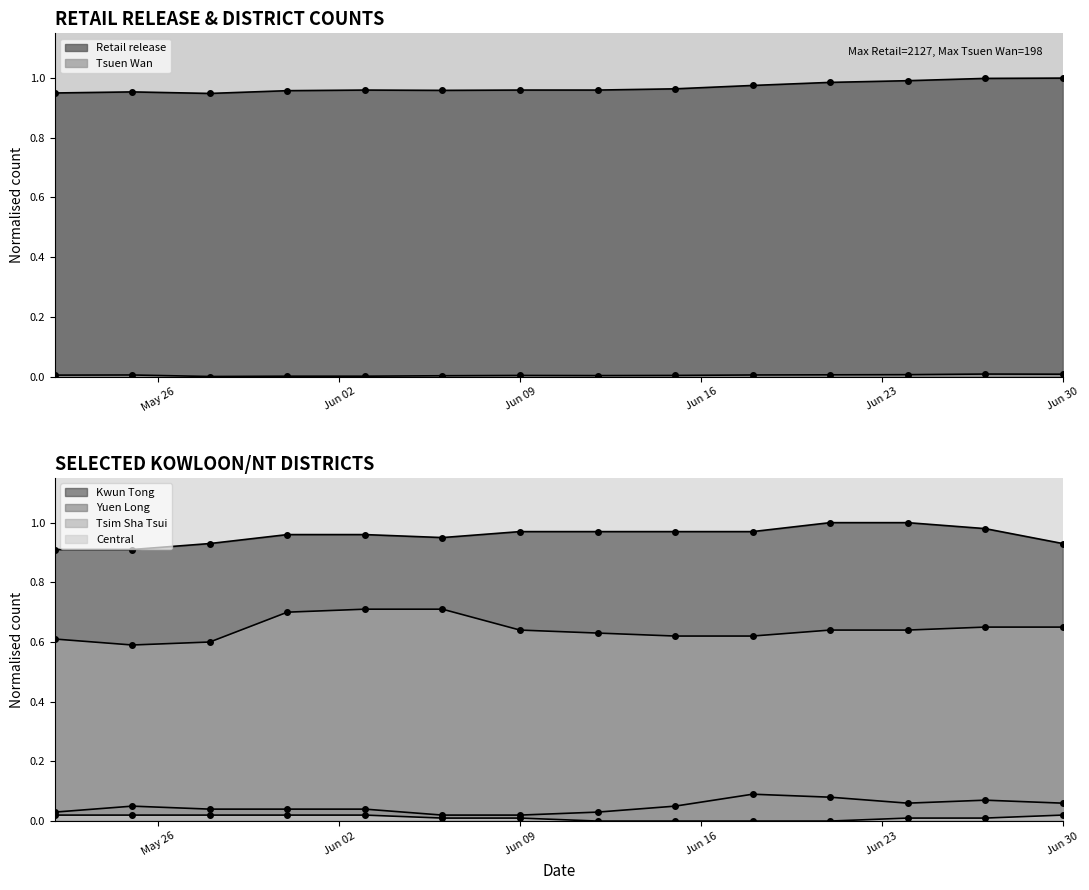

Where is the first local minimum for Retail release?

2024-05-28